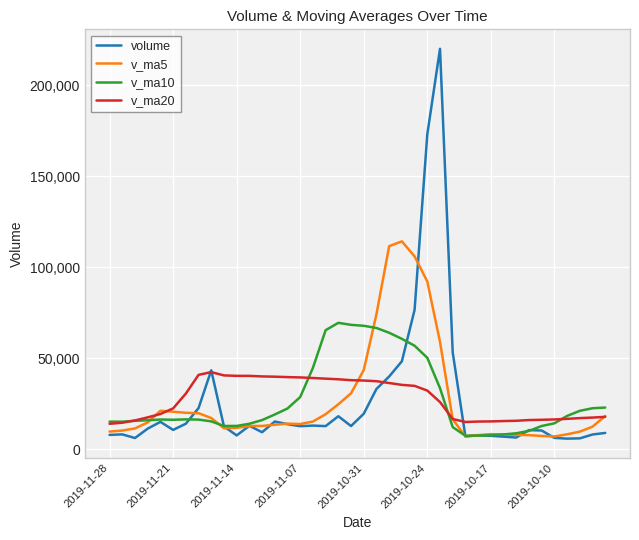

What is the minimum value for volume?

5723.4